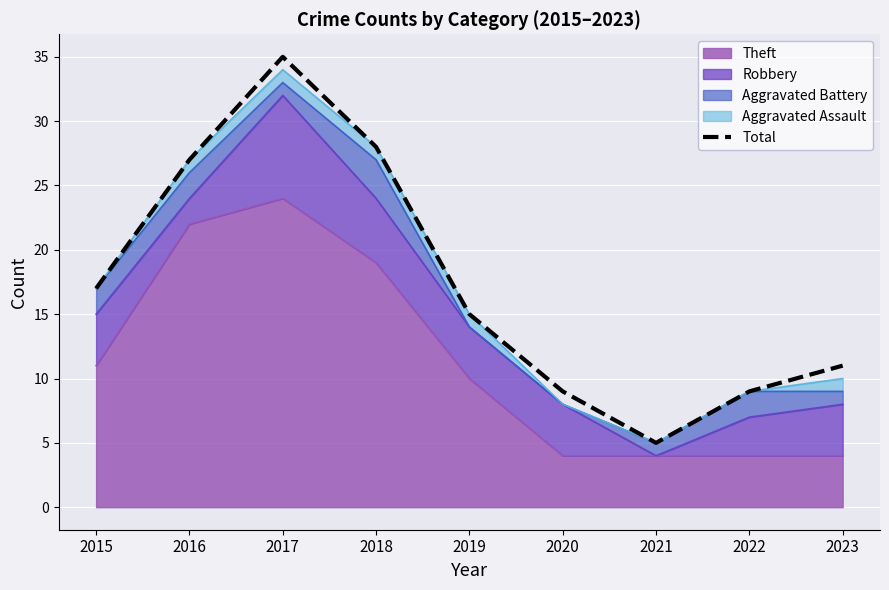

The value at 2015 is 17. True or false?

True